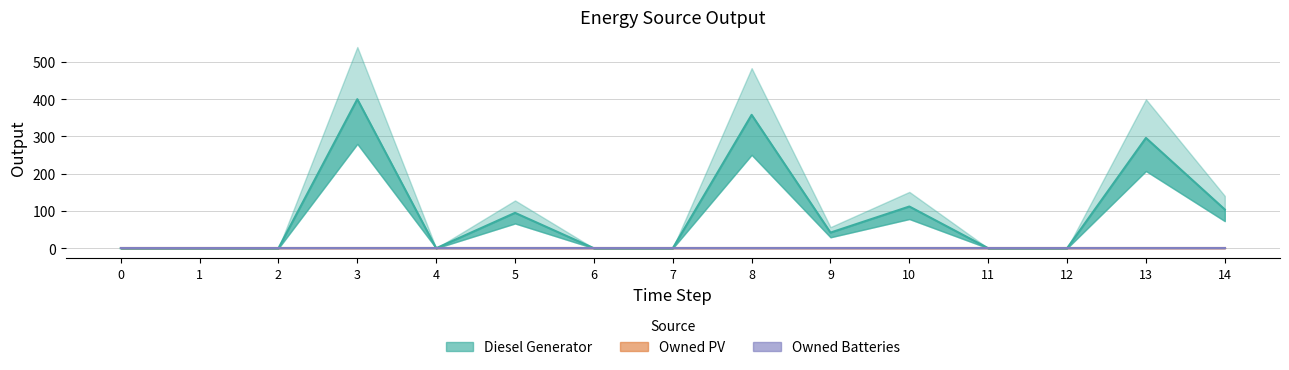

How many data points does each series have?

15